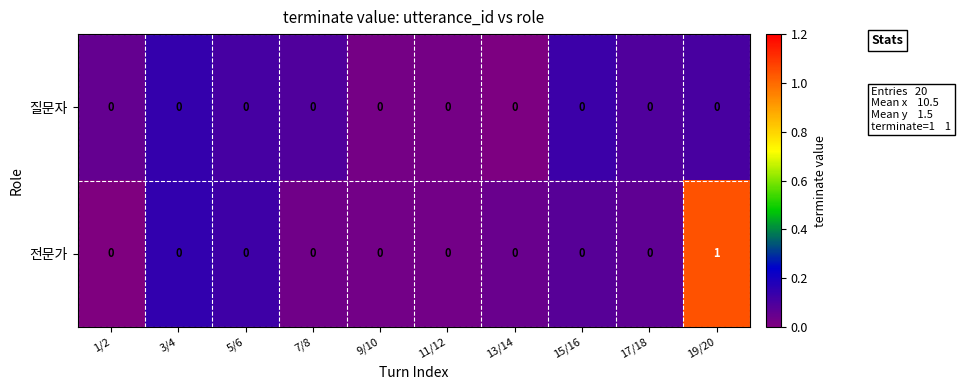

List the series in order of their overall mean, lowest first.

질문자, 전문가